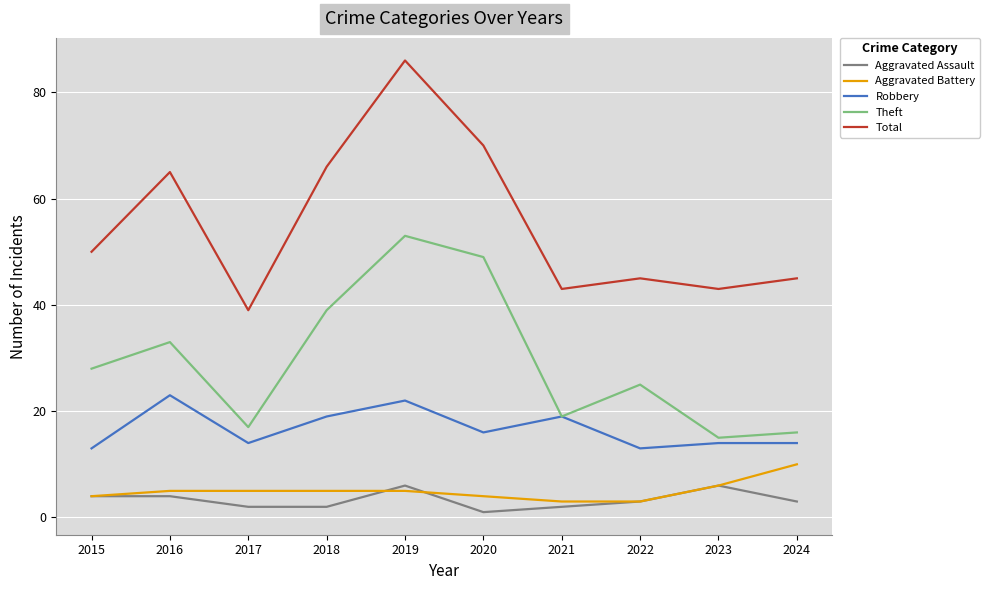

What are all the series names shown in the legend?

Aggravated Assault, Aggravated Battery, Robbery, Theft, Total